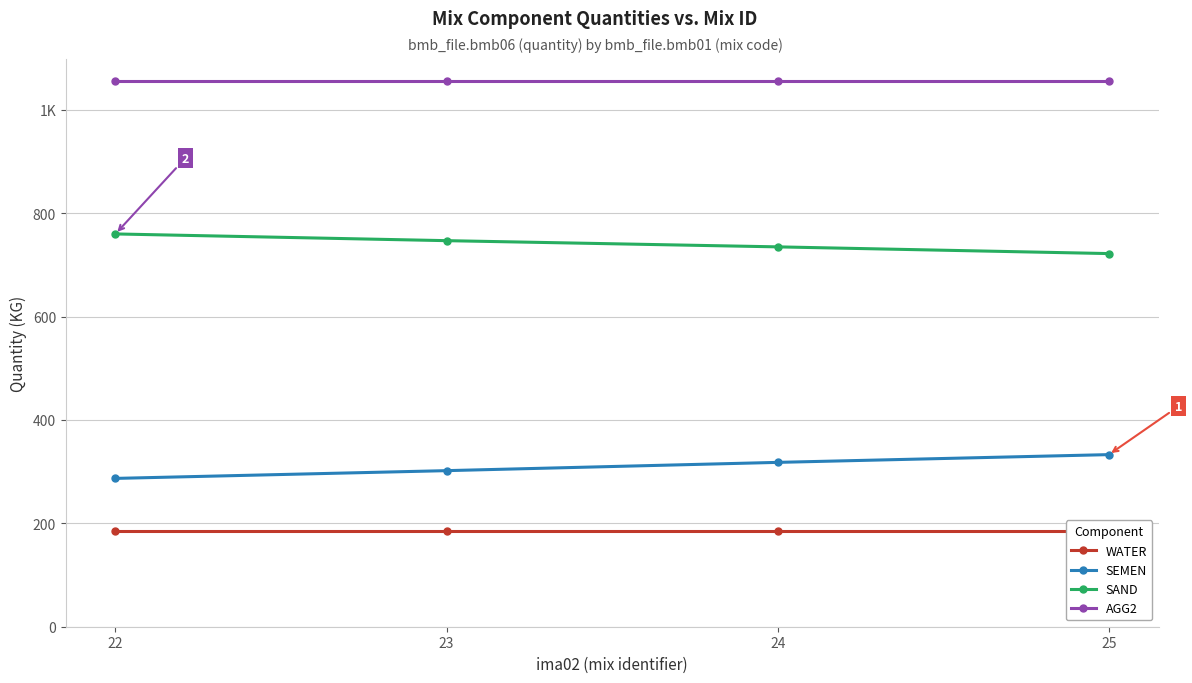

How many SEMEN values are between 302 and 333?

3